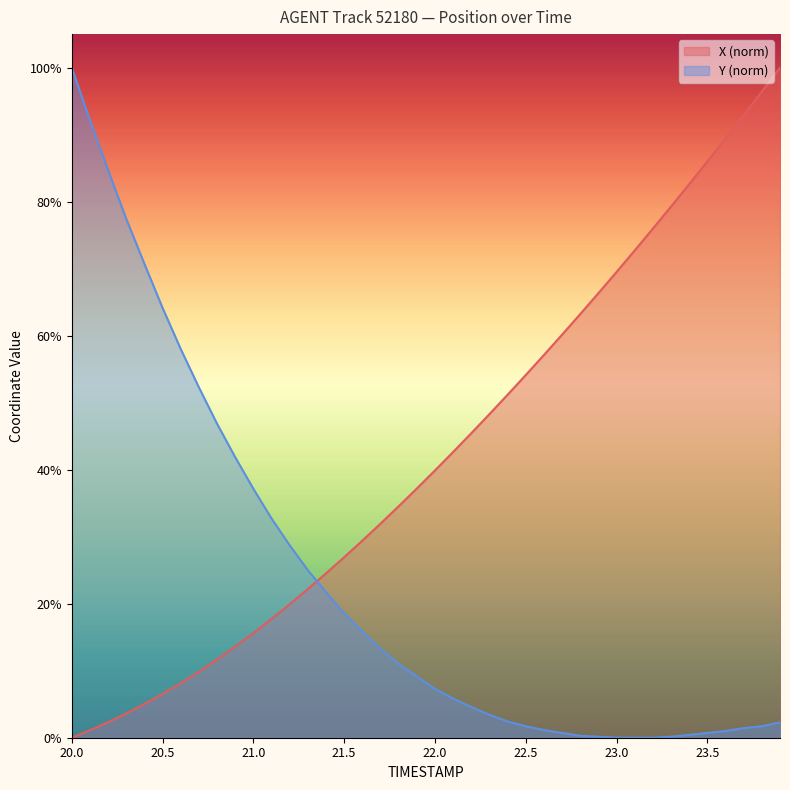

After their last crossing, which series has the higher values: Y or X?

X